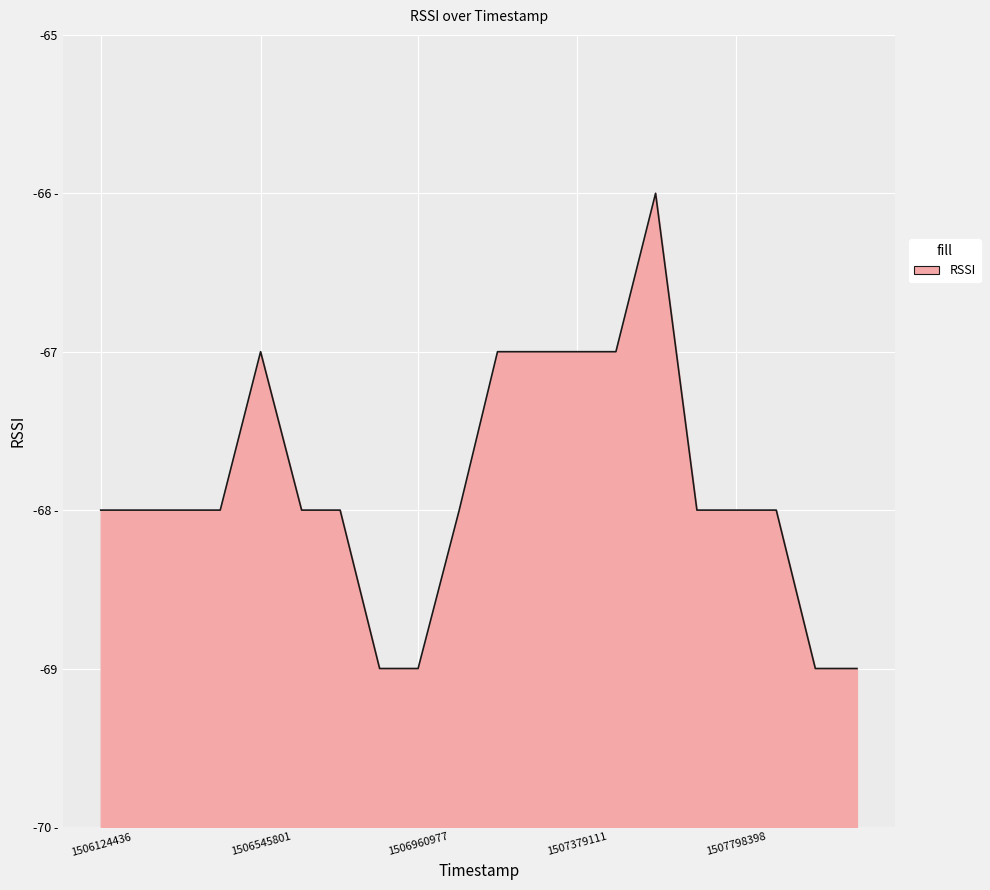

Reading right to left, transcribe all the data shown in this chart.

1508117735=-69	1508008042=-69	1507905052=-68	1507798398=-68	1507695904=-68	1507586963=-66	1507482389=-67	1507379111=-67	1507270987=-67	1507170316=-67	1507069391=-68	1506960977=-69	1506859523=-69	1506755477=-68	1506653976=-68	1506545801=-67	1506439452=-68	1506331006=-68	1506224657=-68	1506124436=-68